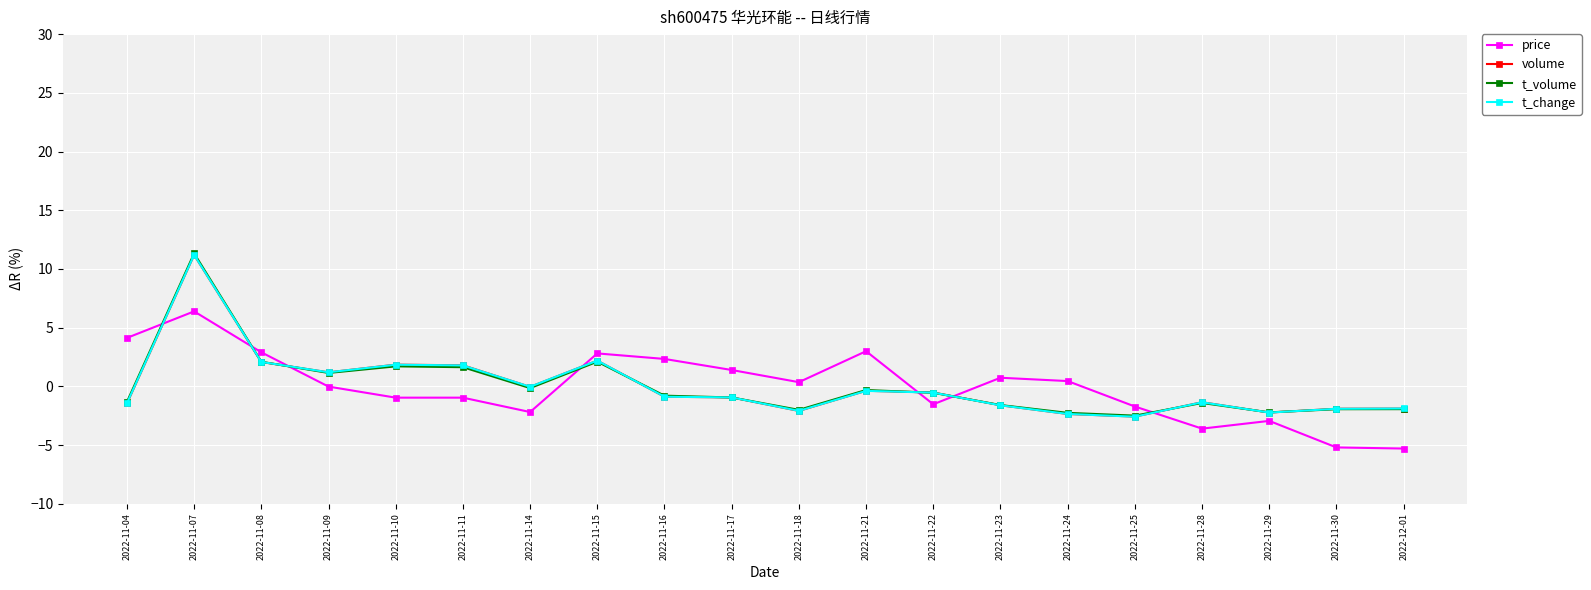

In t_volume, how many points are higher than both neighbors (excluding endpoints)?

5